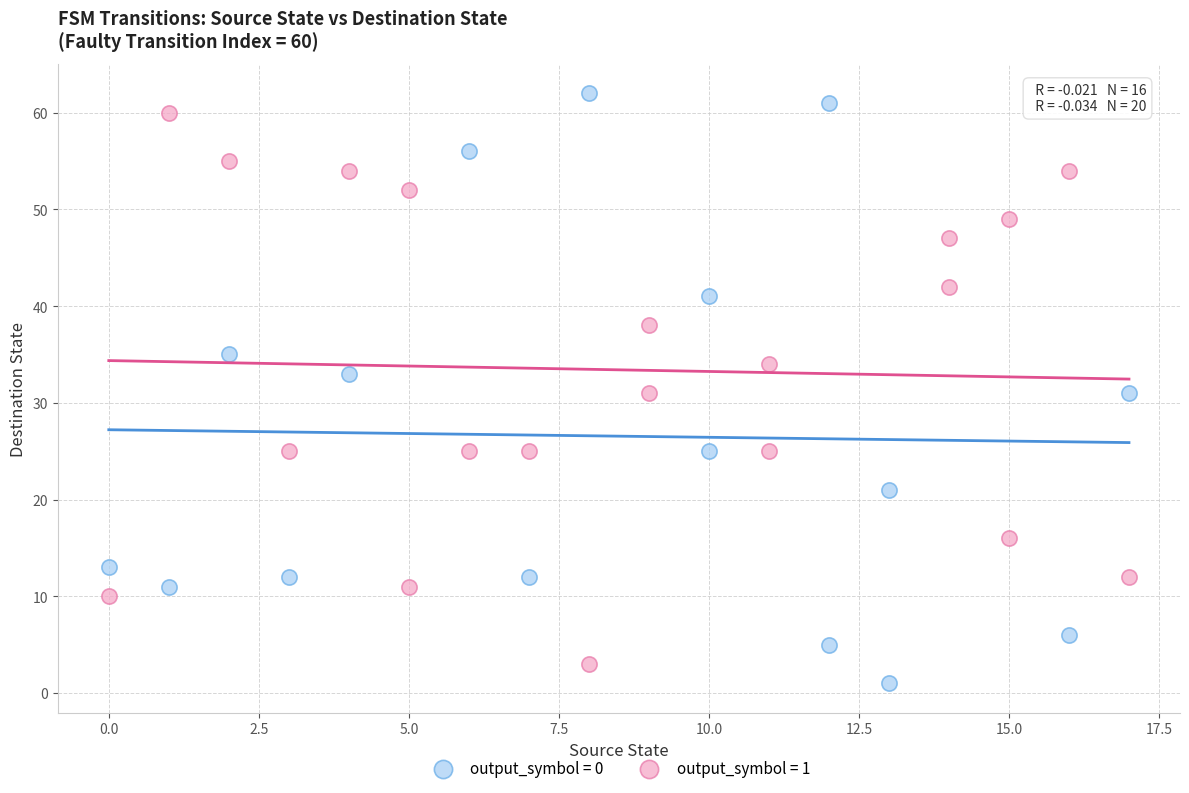

Which series has the widest spread of Y values?

output_symbol = 0